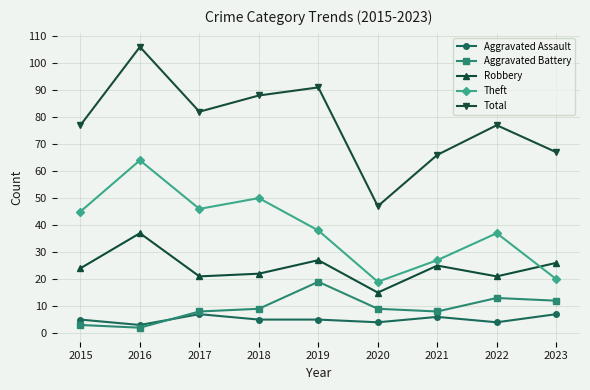

At which category is the sum across all series the highest?

2016